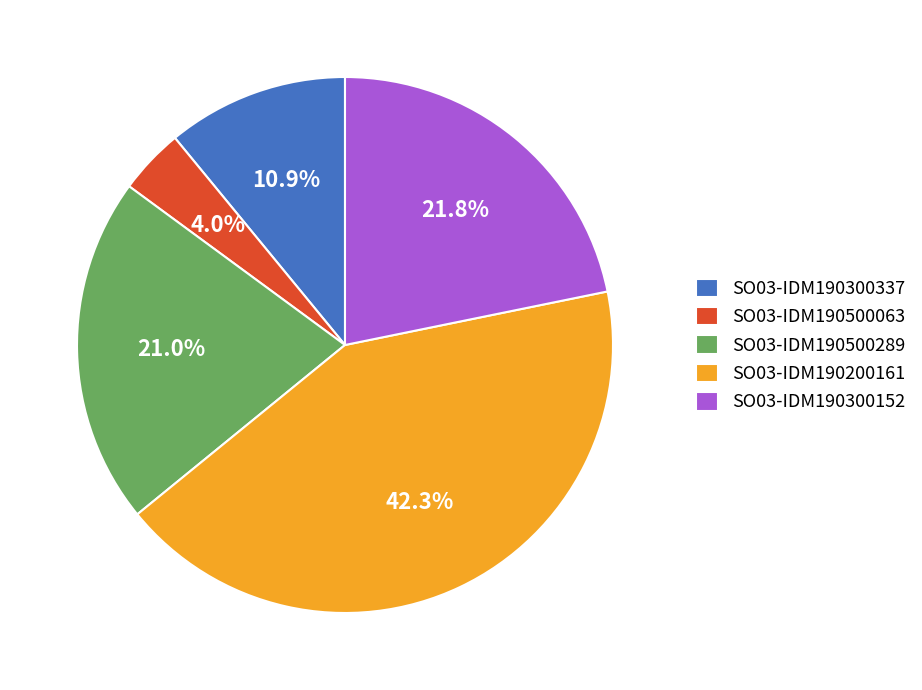

Which category has the smallest portion of the pie?

SO03-IDM190500063